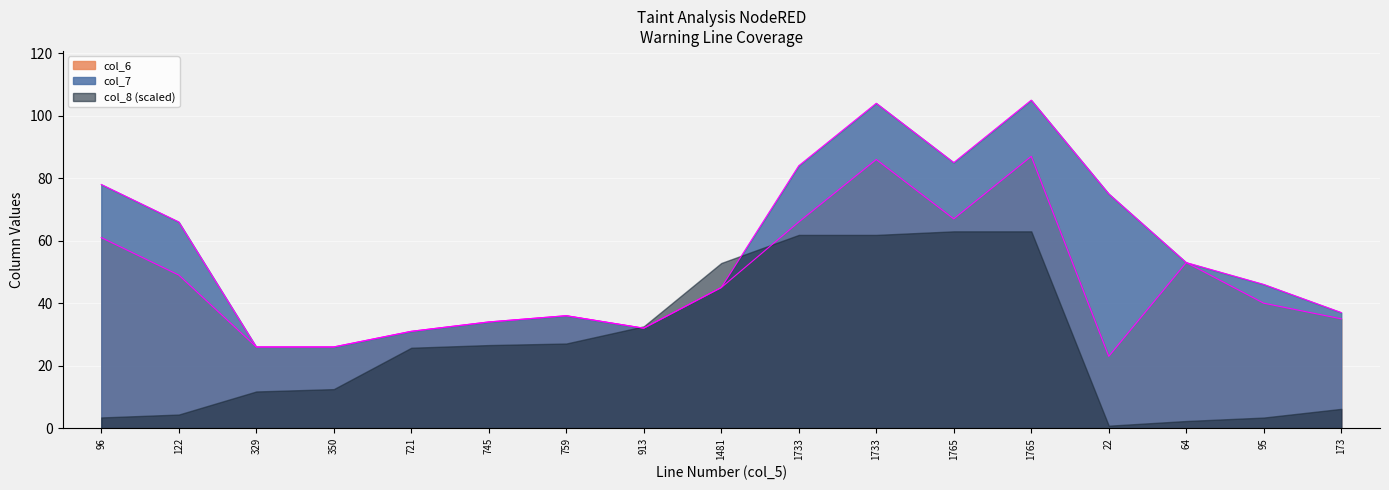

What is the label of the 8th point from the left?

913